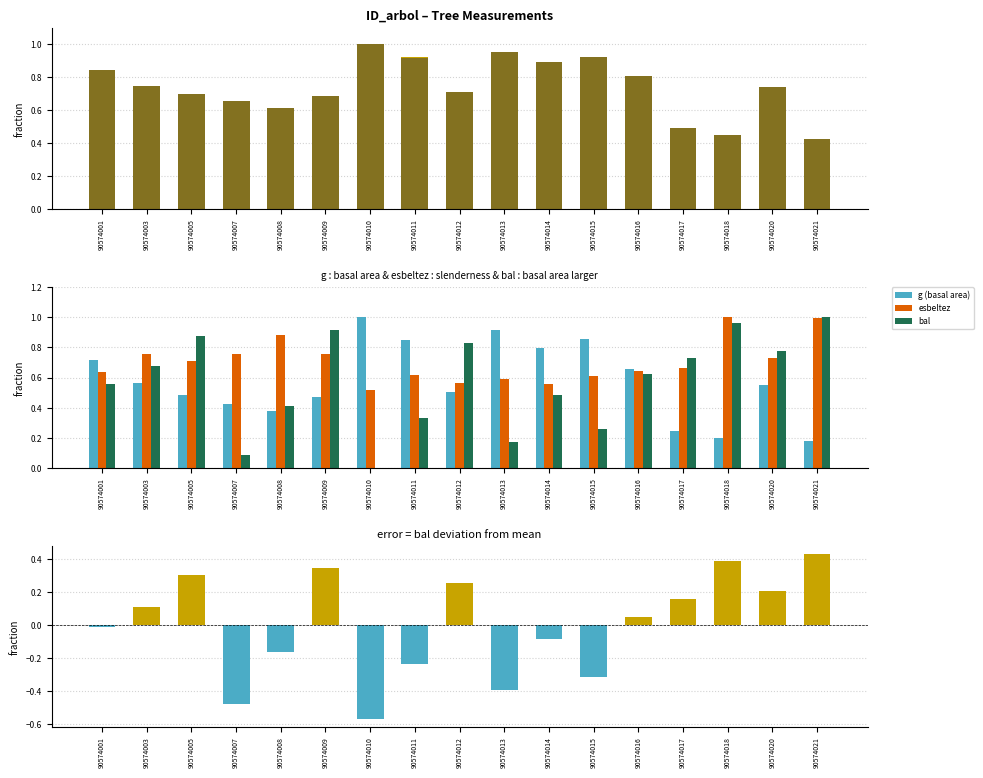

At which category does the chart reach its peak across all series?

90574010